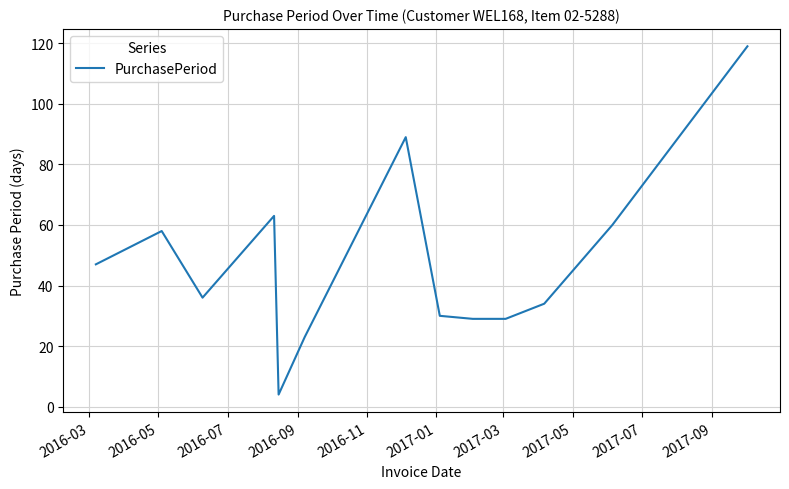

What is the minimum value shown in the chart?

4